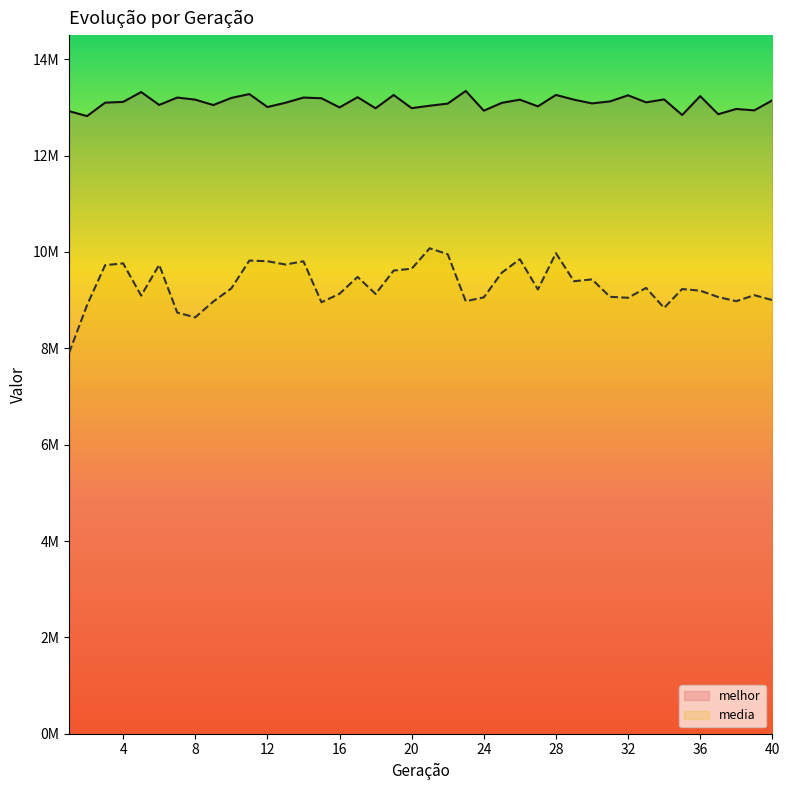

What is the difference between the second highest and minimum values in the melhor series?

499153.0